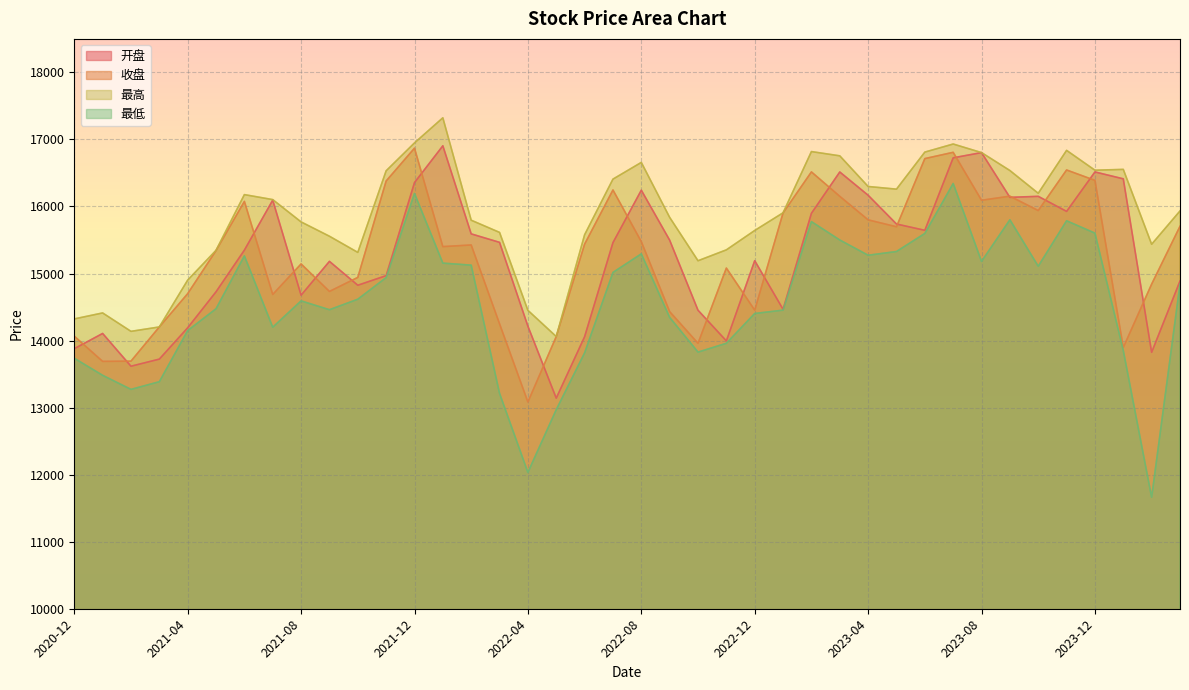

The value of 收盘 at 2022-05 is 14059.5. True or false?

True